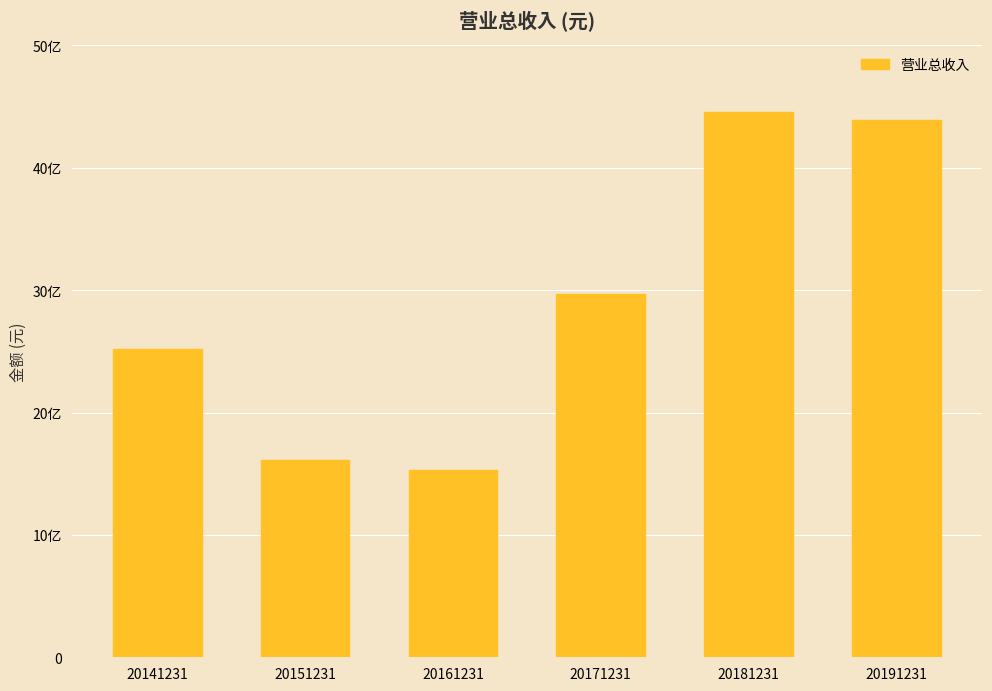

Reading left to right, transcribe all the data shown in this chart.

2522102479.3	1613917735.1	1531118375.2	2965216722.4	4452014810.1	4388904215.9